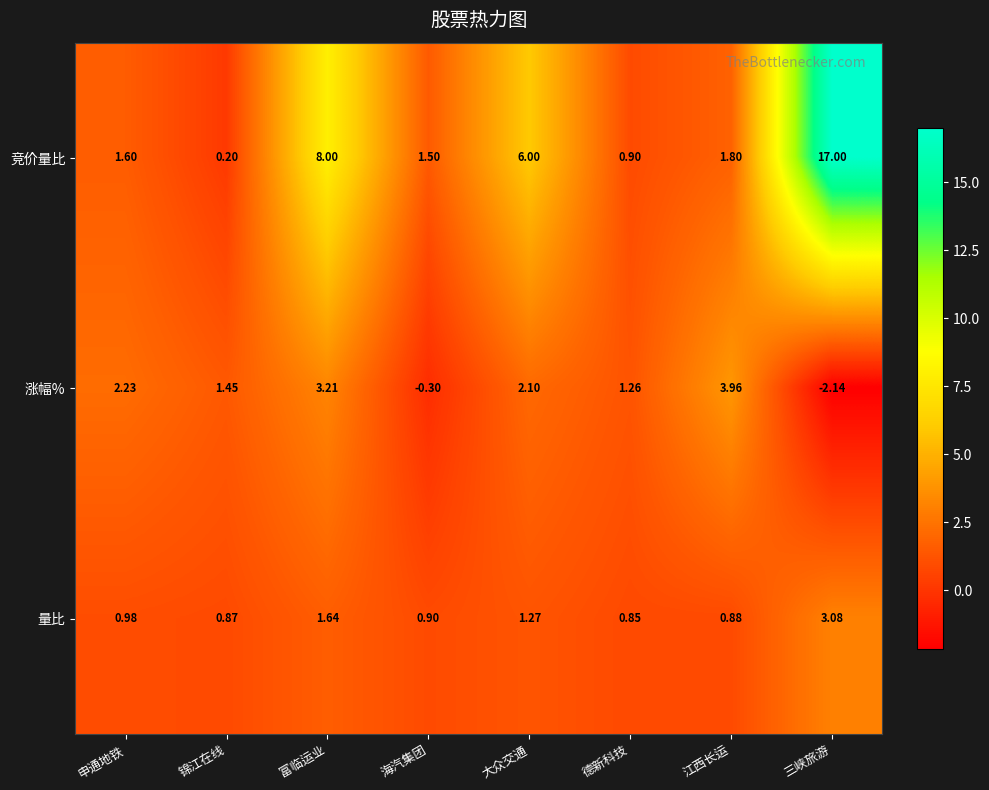

Which category has the lowest value in the 竞价量比 series?

锦江在线